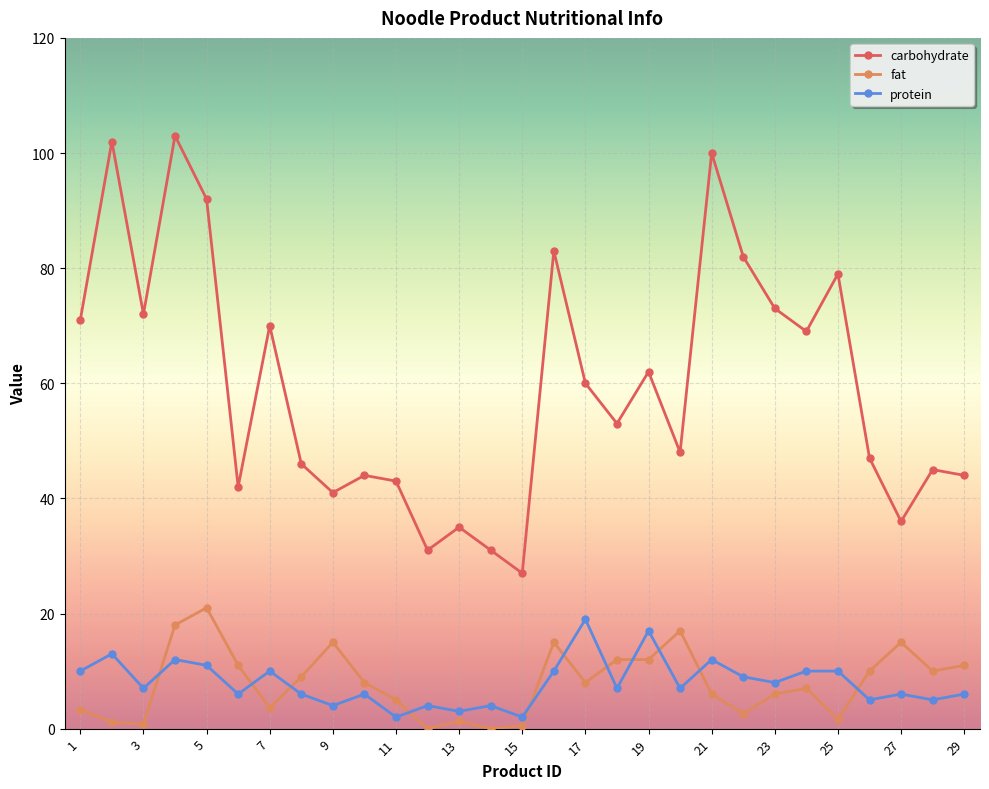

How many values in the carbohydrate series are below 53?

14